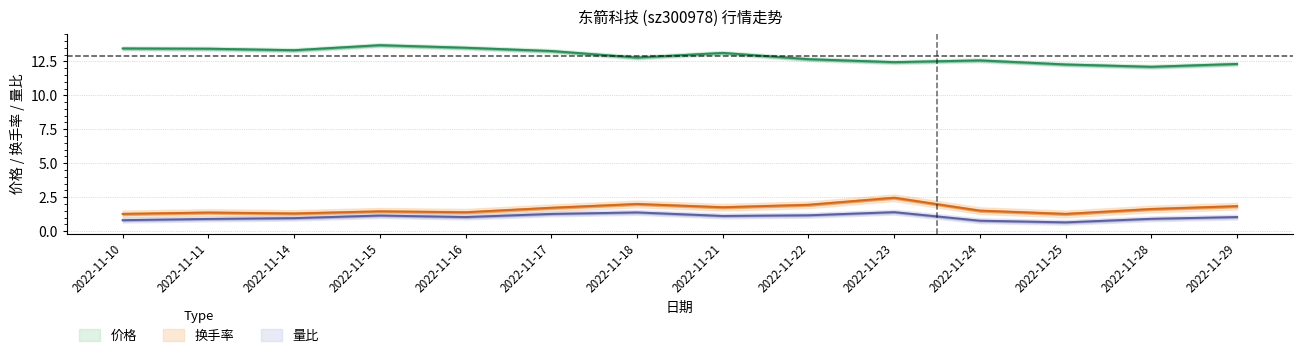

Which has a higher value, 2022-11-11 or 2022-11-24?

2022-11-11